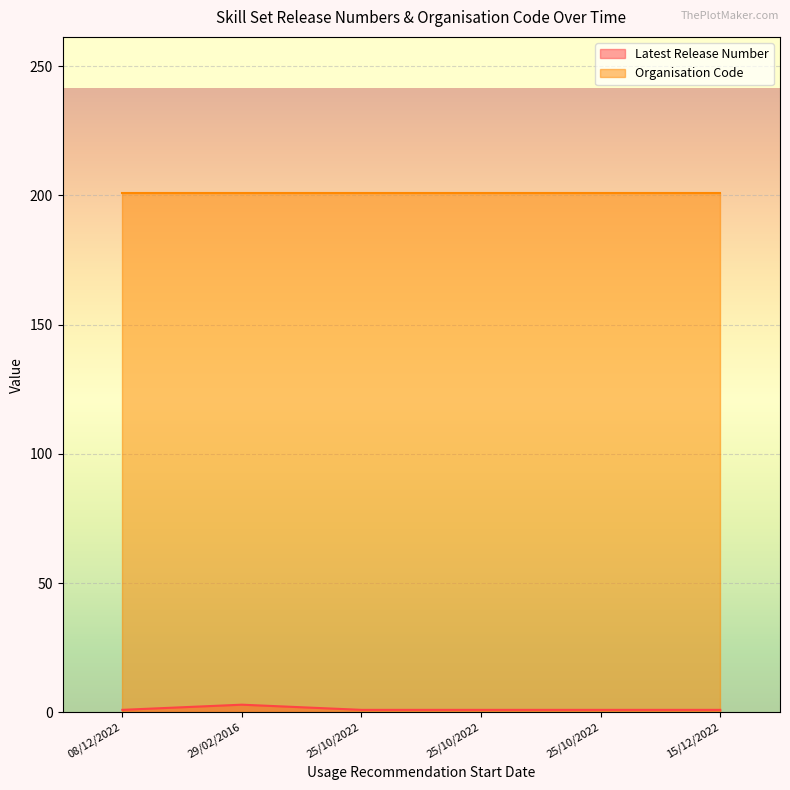

What is the smallest value displayed?

1